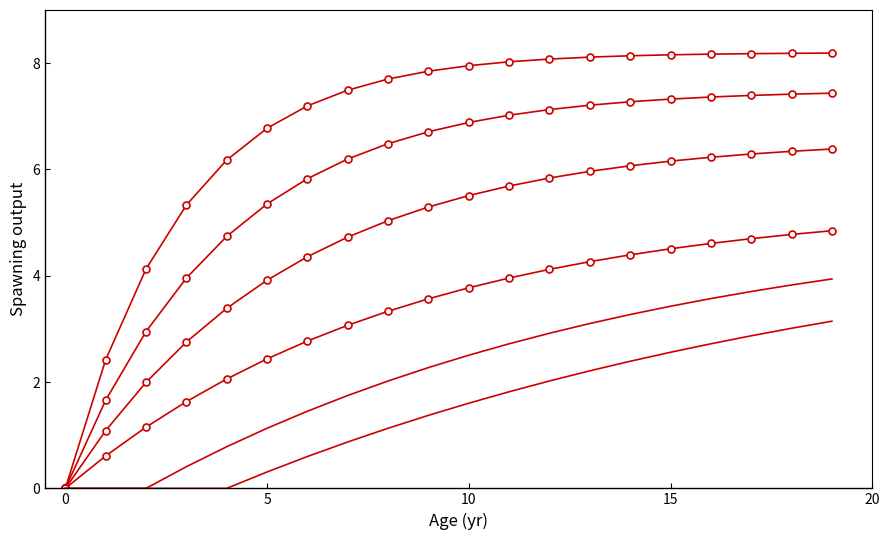

The Series 10a series shows 12.2 at 13. True or false?

False